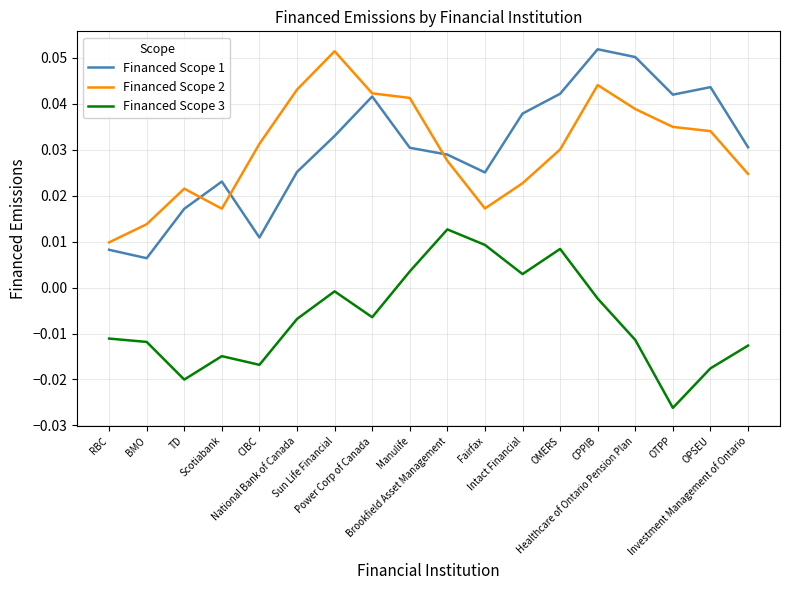

True or false: Financed Scope 3 and Financed Scope 2 cross at least once.

False